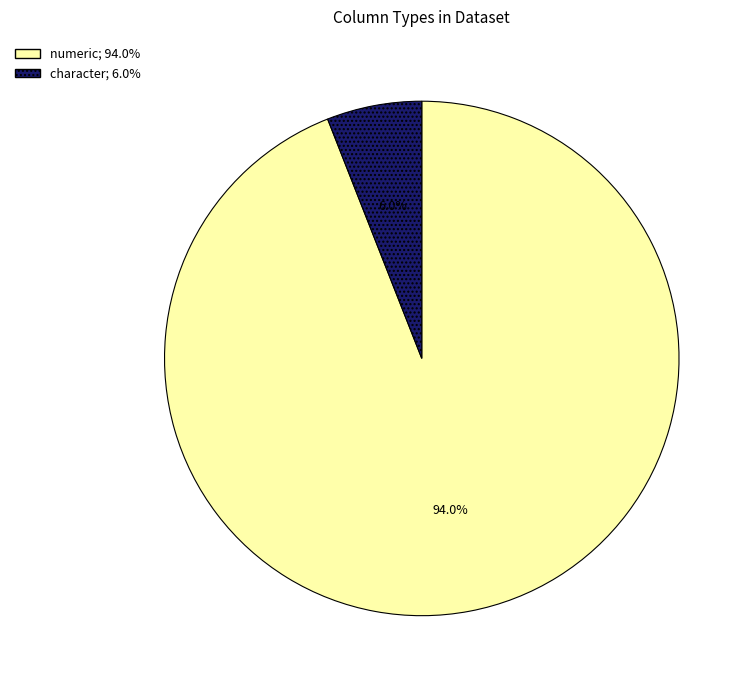

Does any single category account for the majority?

Yes